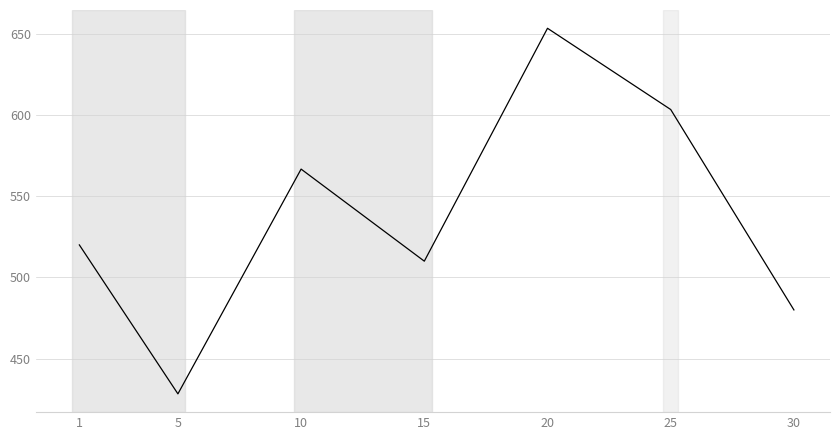

What is the change in value from 5 to 10?

+138.3